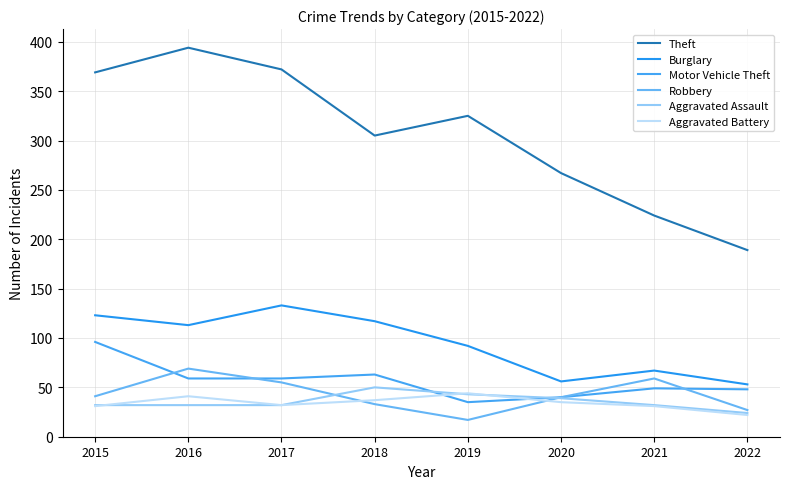

How many lines are shown in the chart?

6